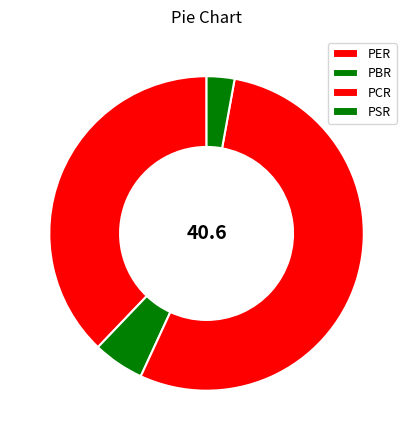

How many slices are in this pie chart?

4